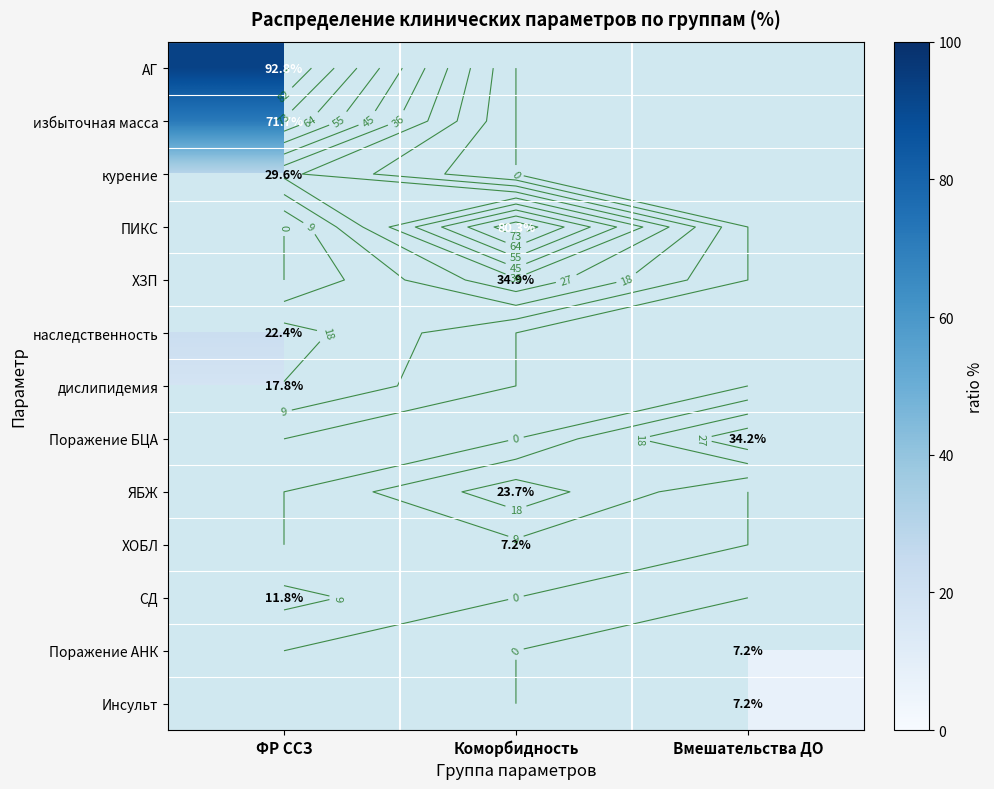

What is the smallest value displayed?

7.2